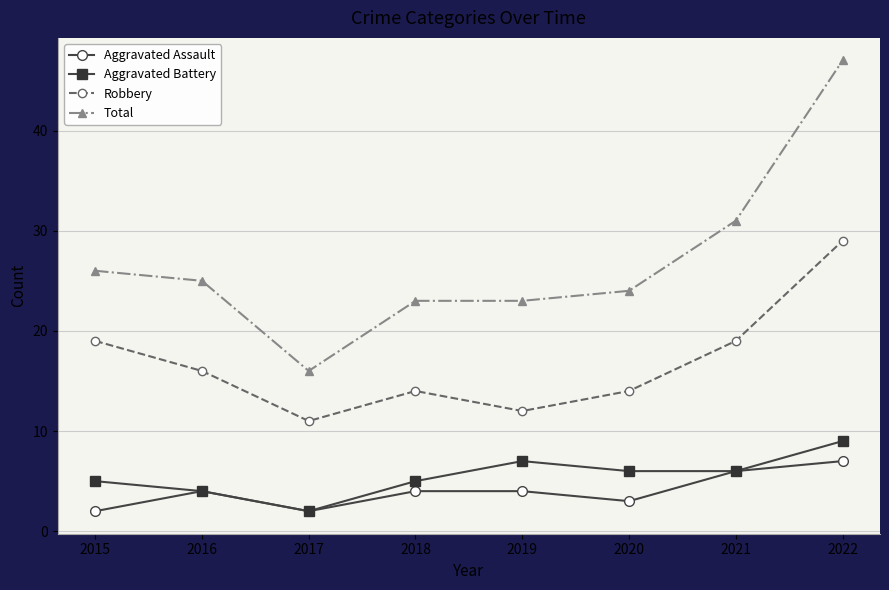

Is it true that Aggravated Assault equals 7 at 2022?

True